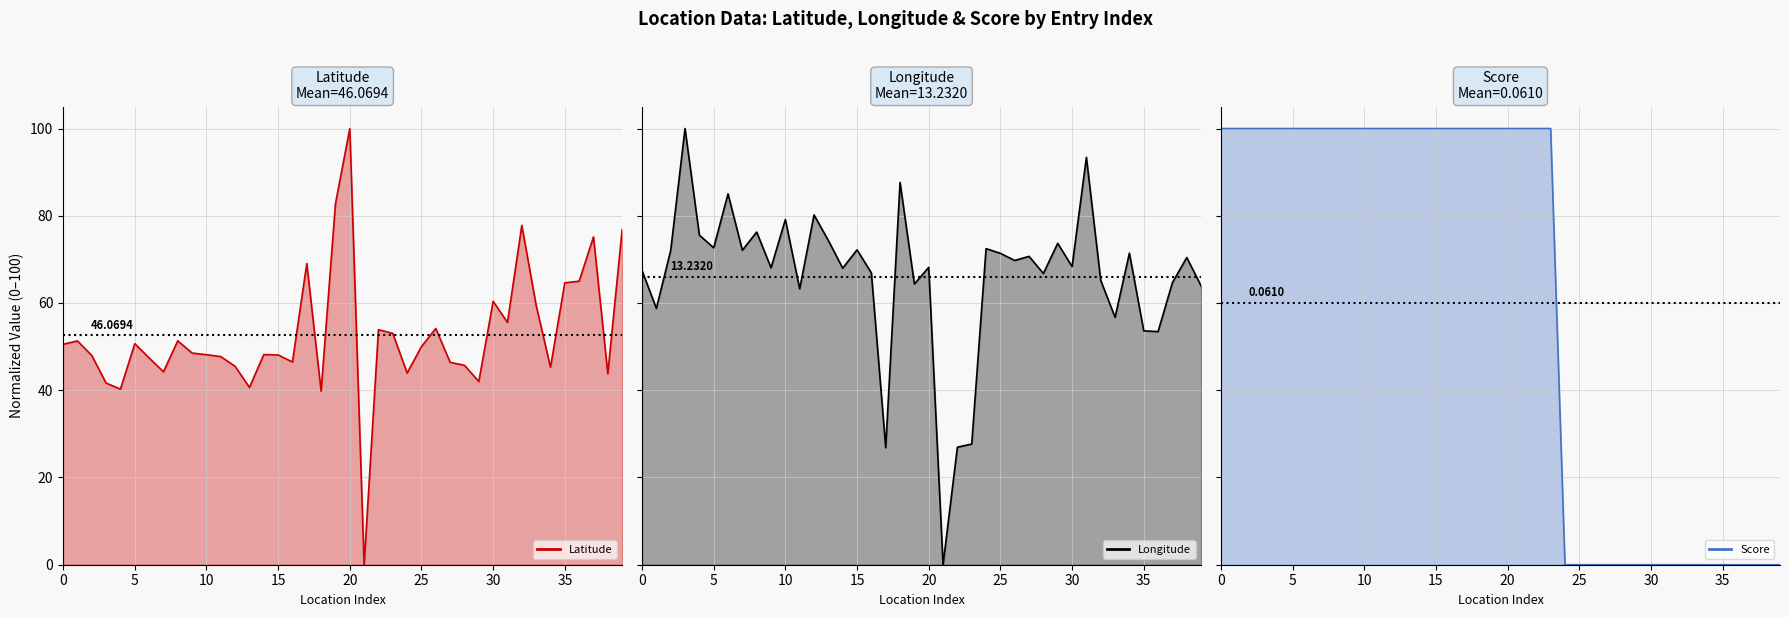

What are all the series names shown in the legend?

Latitude line, Longitude line, Score line